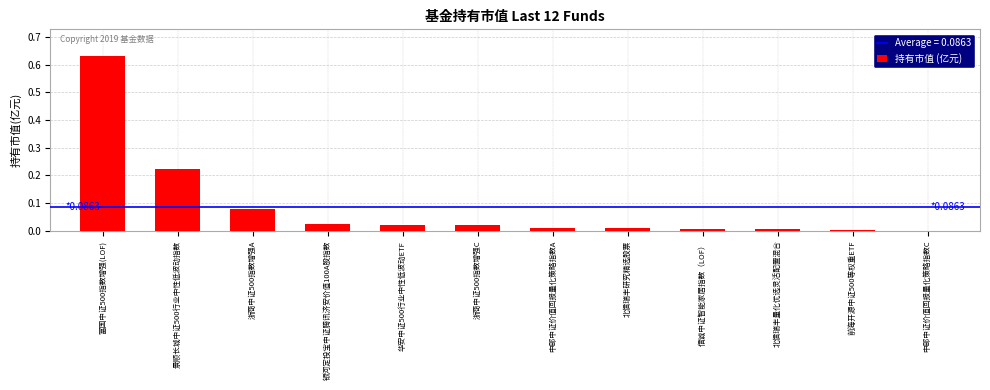

The value at 中邮中证价值回报量化策略指数A is 0.0. True or false?

True